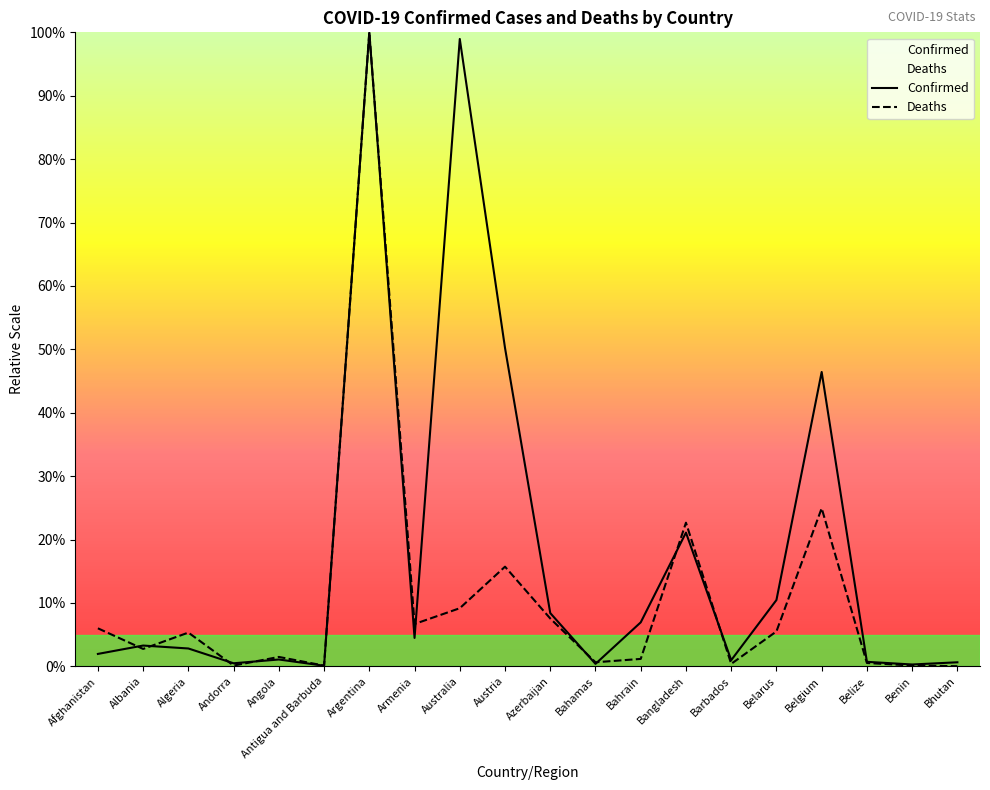

At which label is Deaths closest to 50?

Belgium